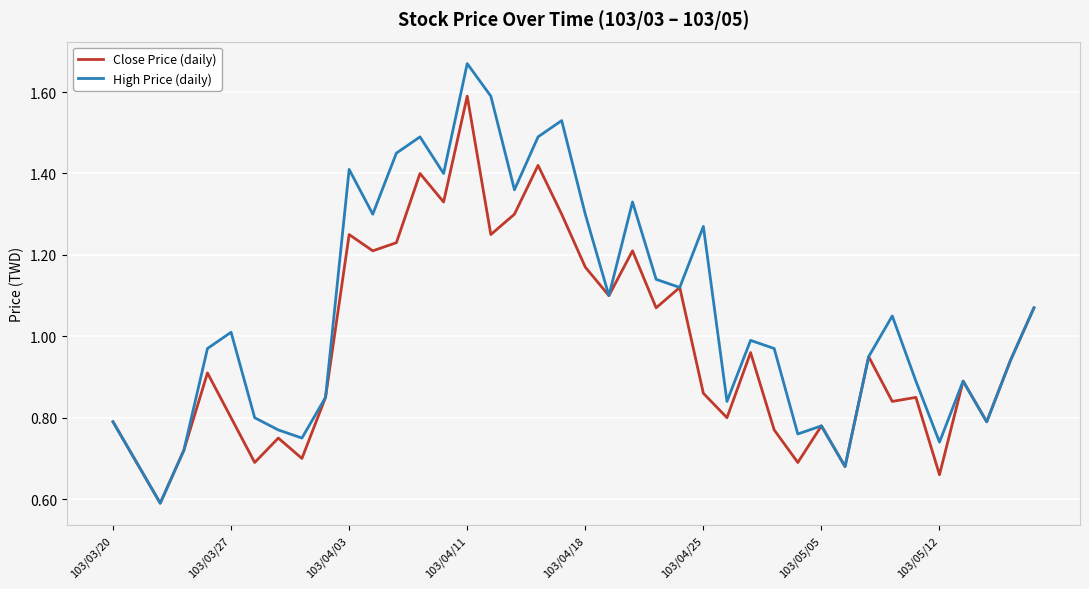

Which series has the largest total across all categories?

High Price (daily)